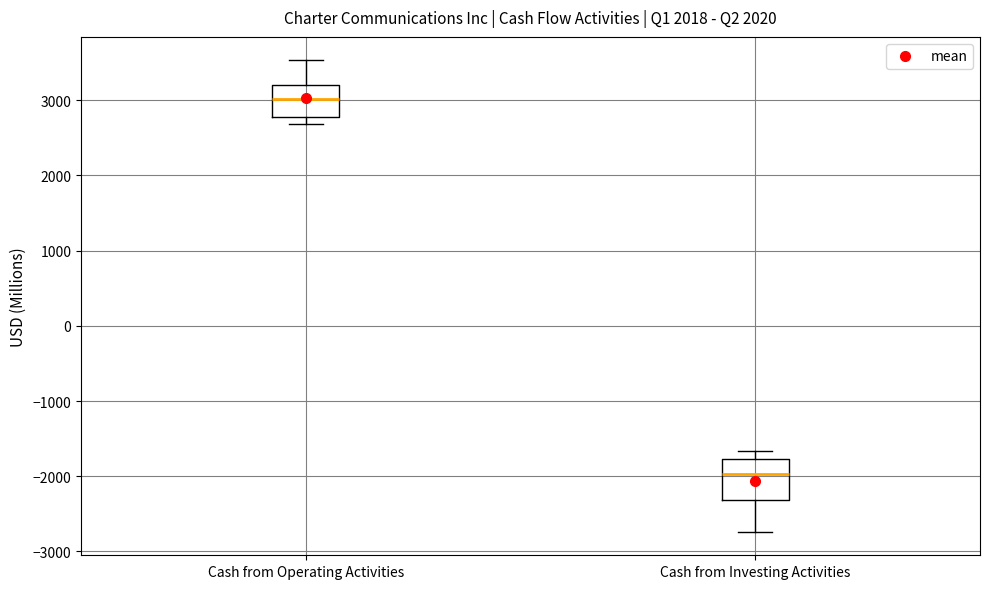

Which box has the highest median line?

Cash from Operating Activities